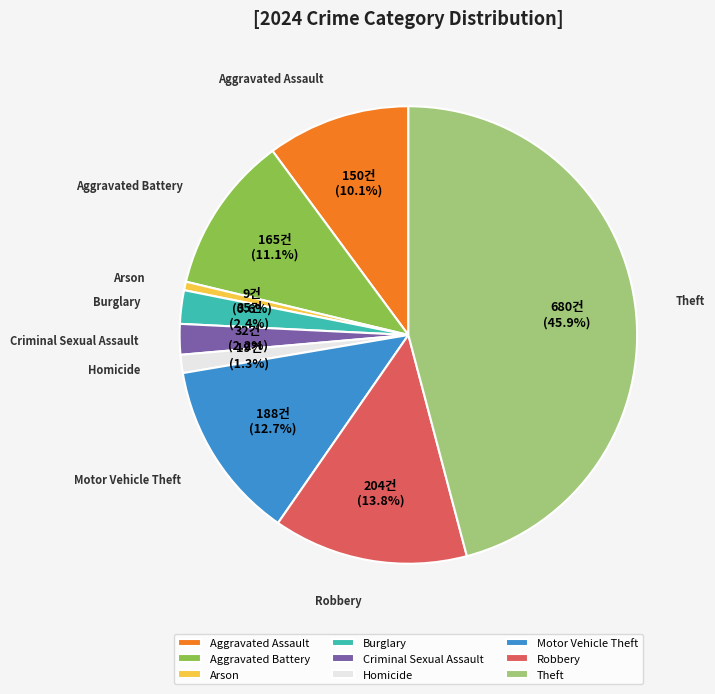

Is it true that Aggravated Battery is 11% of the pie?

True